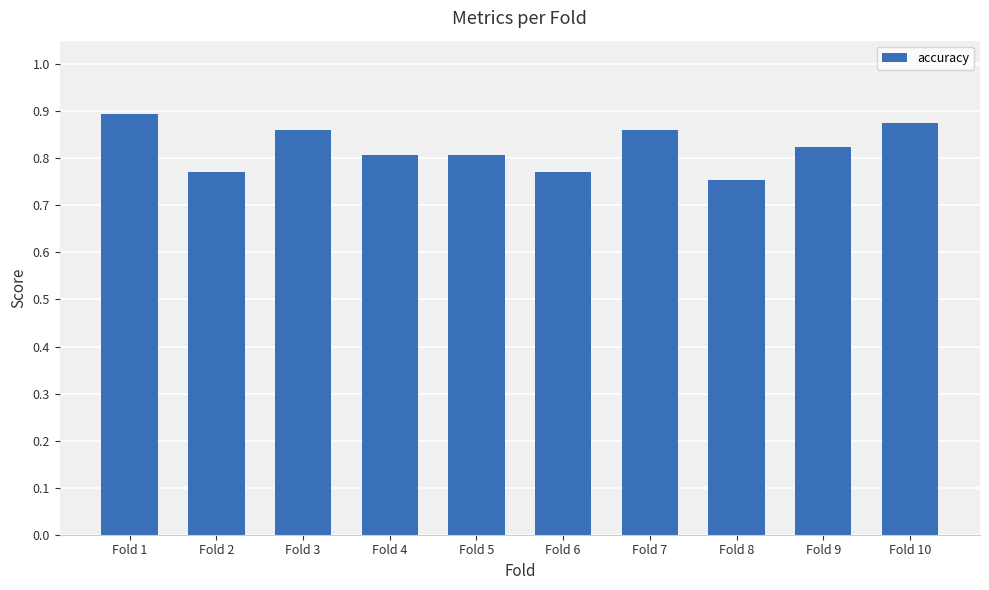

How many values are between 0 and 1?

10